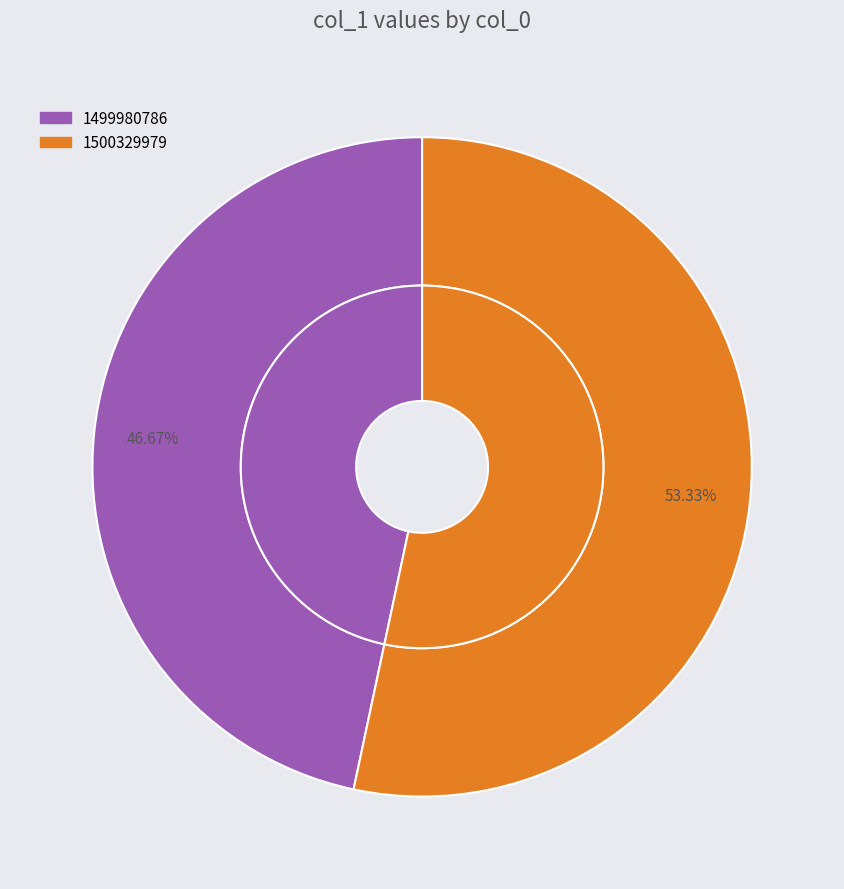

What is the change in value from 1499980786 to 1500329979?

+1